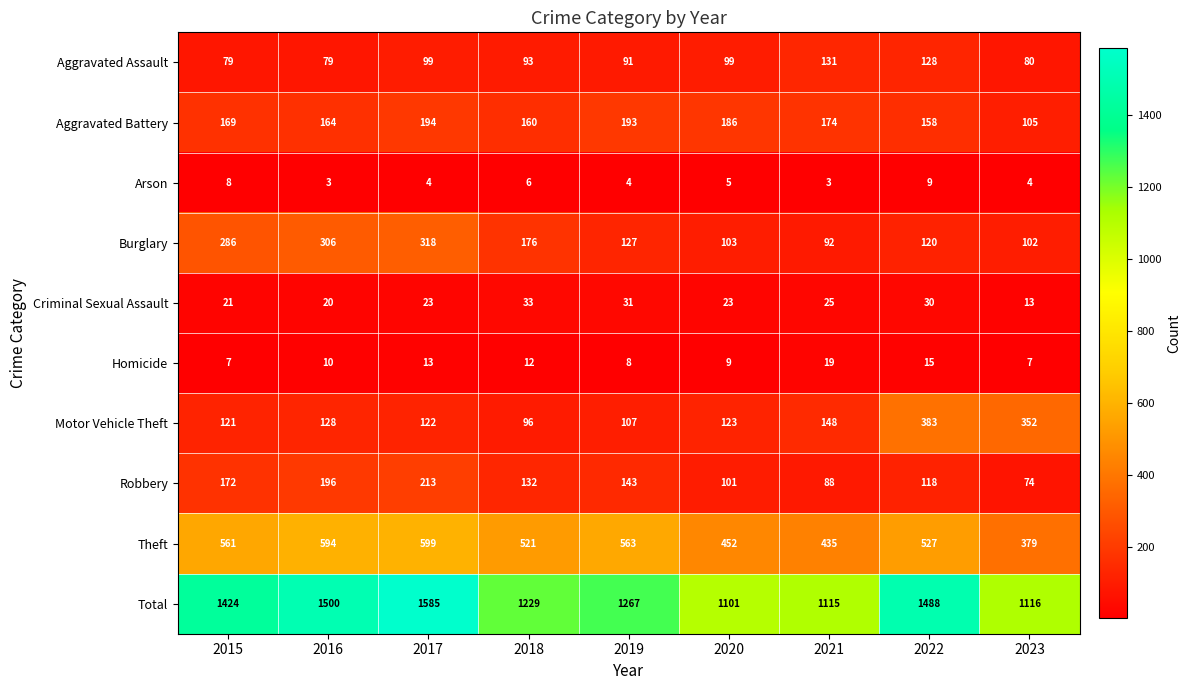

What is the sum of the Total values at 2023 and 2022?

2604